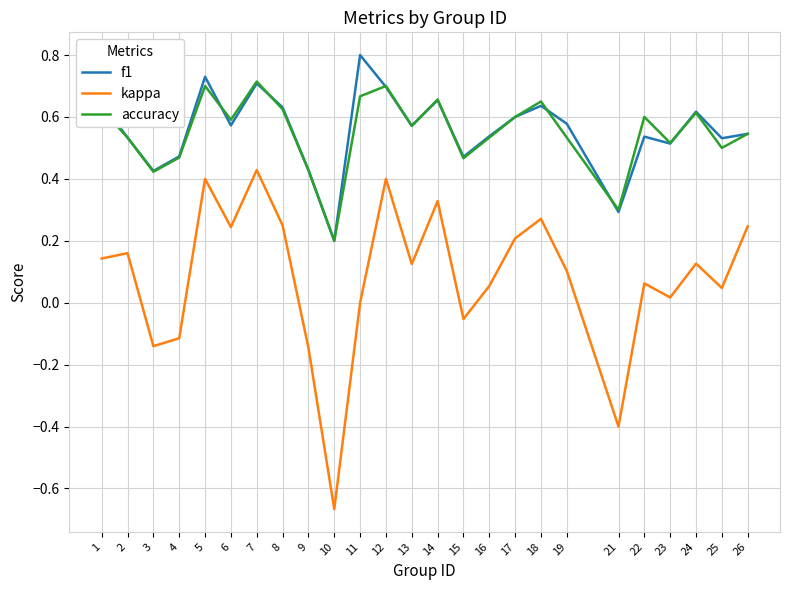

Is it true that f1 equals 0.4 at 9?

True